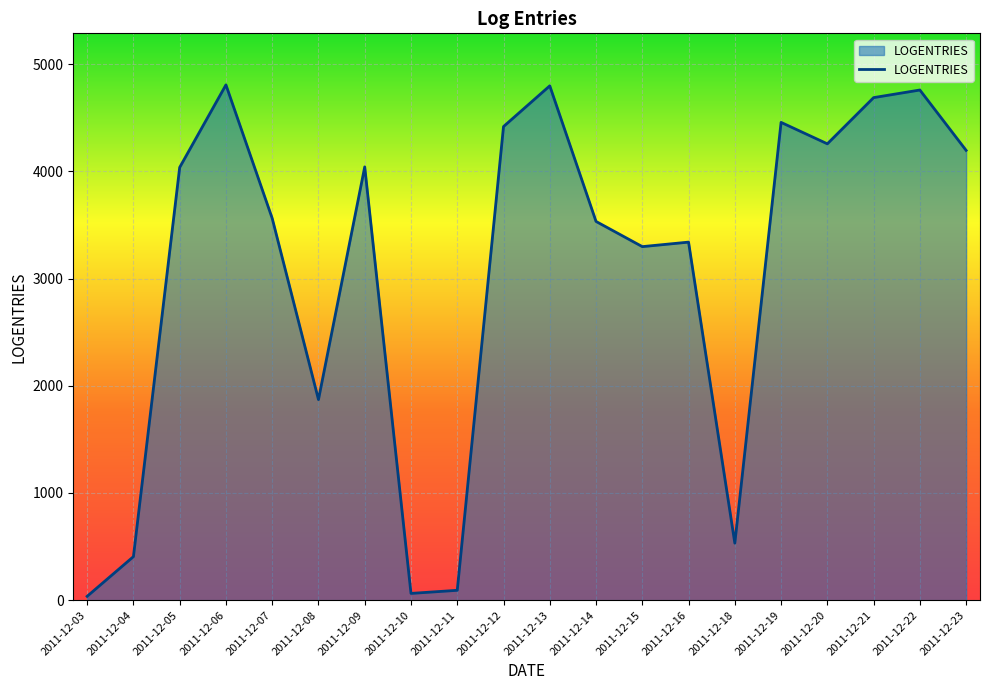

What is the change in value from 2011-12-05 to 2011-12-20?

+220